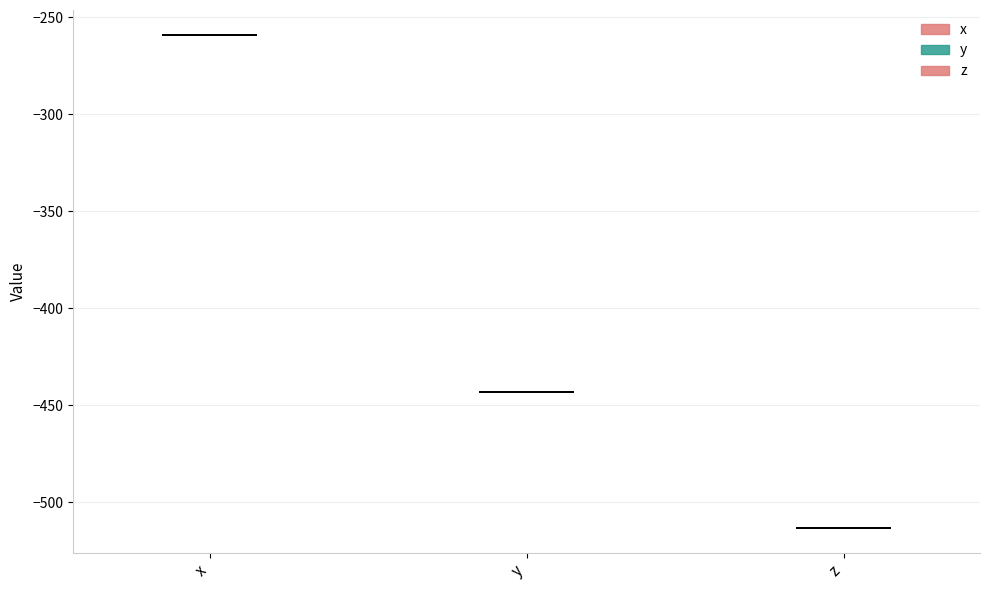

Reading left to right, read every violin against the y-axis: where its median line is, and the lowest and highest points it reaches. The values are not printed on the chart, so give them approximately, as read against the axis.

x: median line -260, lowest point -260, highest point -260
y: median line -445, lowest point -445, highest point -445
z: median line -515, lowest point -515, highest point -515